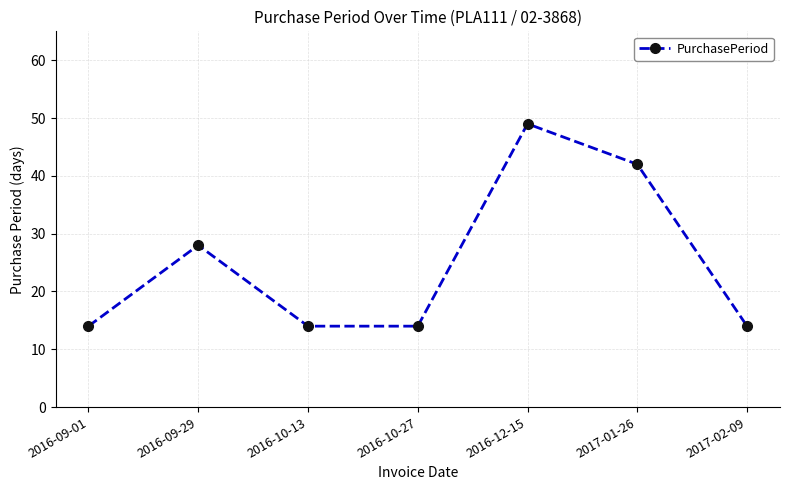

Reading left to right, list all the values displayed in this chart.

2016-09-01=14	2016-09-29=28	2016-10-13=14	2016-10-27=14	2016-12-15=49	2017-01-26=42	2017-02-09=14